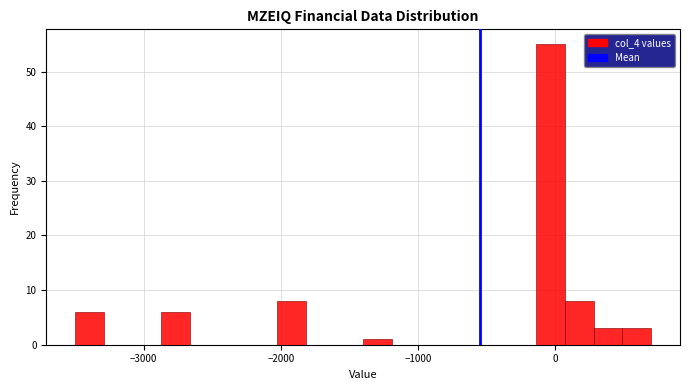

Around what value on the x-axis is the tallest bar? Give the approximate position of its centre, as read against the axis.

0